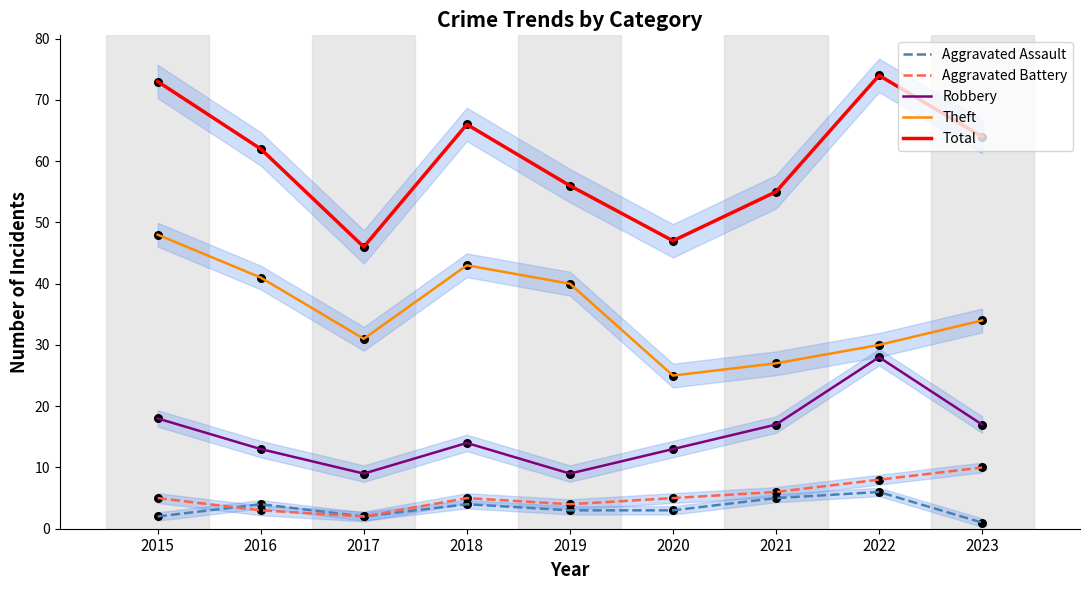

Is the value of Aggravated Battery at 2016 greater than the value of Aggravated Assault at 2017?

Yes